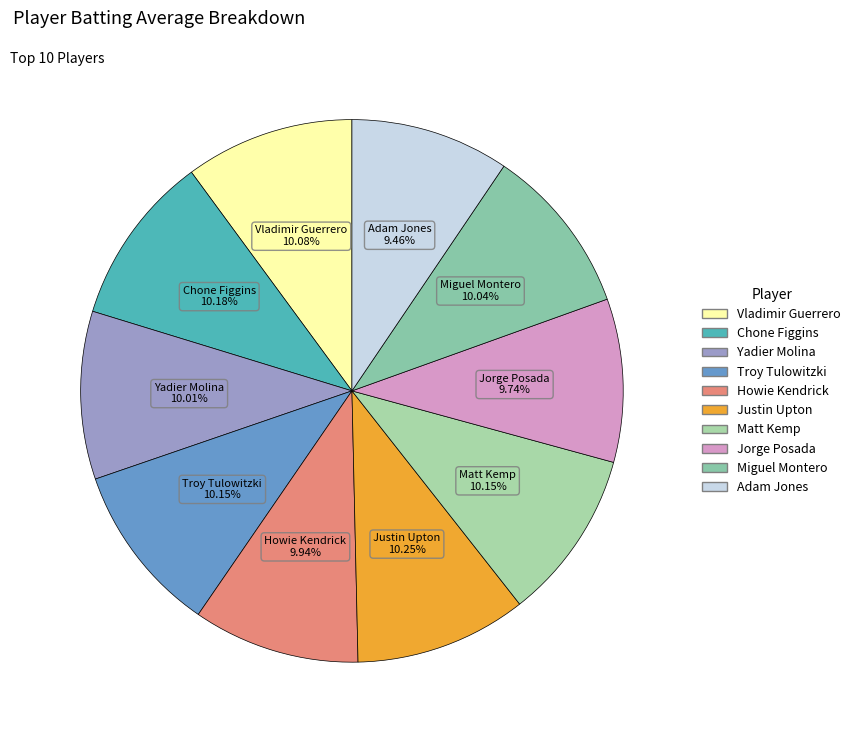

Does Yadier Molina represent more than half of the total?

No